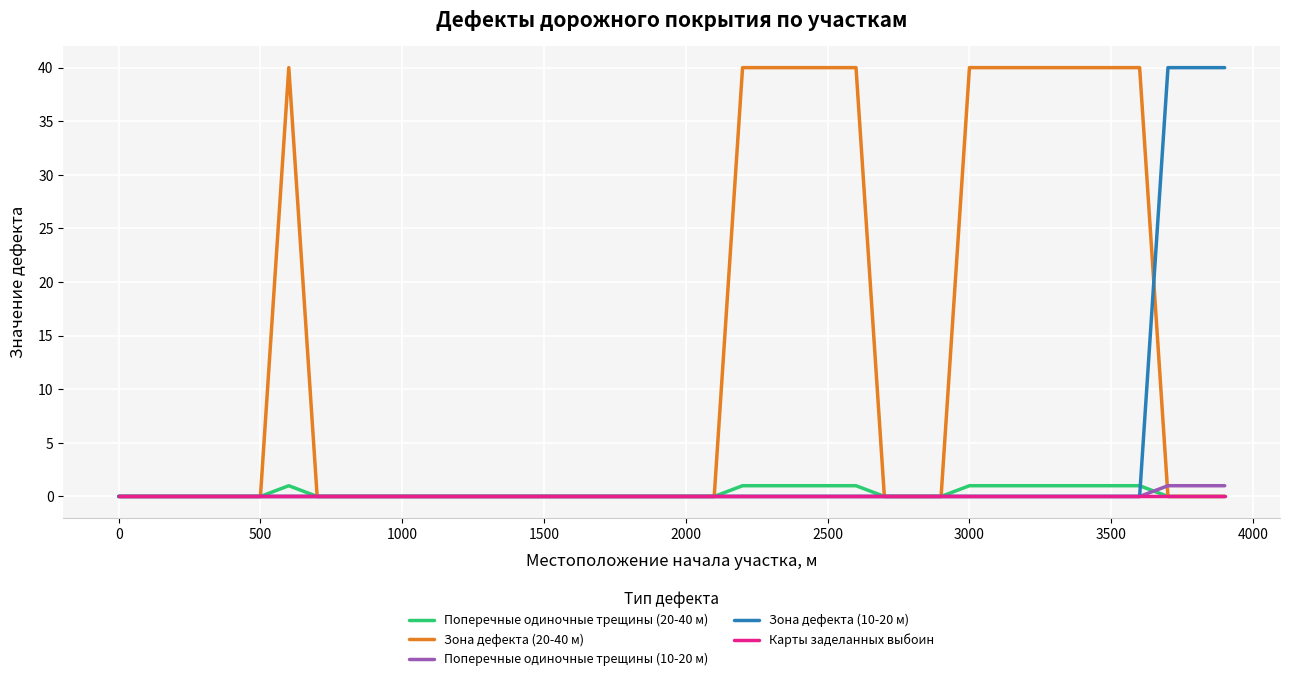

Reading left to right, transcribe all the data shown in this chart.

Поперечные одиночные трещины (20-40 м): 0	0	0	0	0	0	1	0	0	0	0	0	0	0	0	0	0	0	0	0	0	0	1	1	1	1	1	0	0	0	1	1	1	1	1	1	1	0	0	0
Зона дефекта (20-40 м): 0	0	0	0	0	0	40	0	0	0	0	0	0	0	0	0	0	0	0	0	0	0	40	40	40	40	40	0	0	0	40	40	40	40	40	40	40	0	0	0
Поперечные одиночные трещины (10-20 м): 0	0	0	0	0	0	0	0	0	0	0	0	0	0	0	0	0	0	0	0	0	0	0	0	0	0	0	0	0	0	0	0	0	0	0	0	0	1	1	1
Зона дефекта (10-20 м): 0	0	0	0	0	0	0	0	0	0	0	0	0	0	0	0	0	0	0	0	0	0	0	0	0	0	0	0	0	0	0	0	0	0	0	0	0	40	40	40
Карты заделанных выбоин: 0	0	0	0	0	0	0	0	0	0	0	0	0	0	0	0	0	0	0	0	0	0	0	0	0	0	0	0	0	0	0	0	0	0	0	0	0	0	0	0